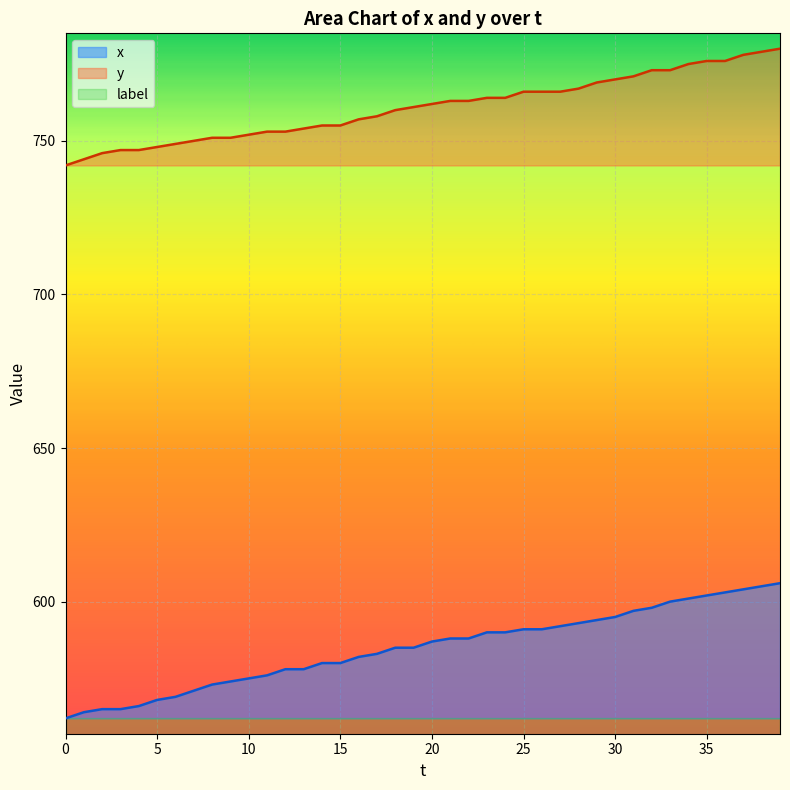

What is the difference between the highest and lowest values at 8?

178